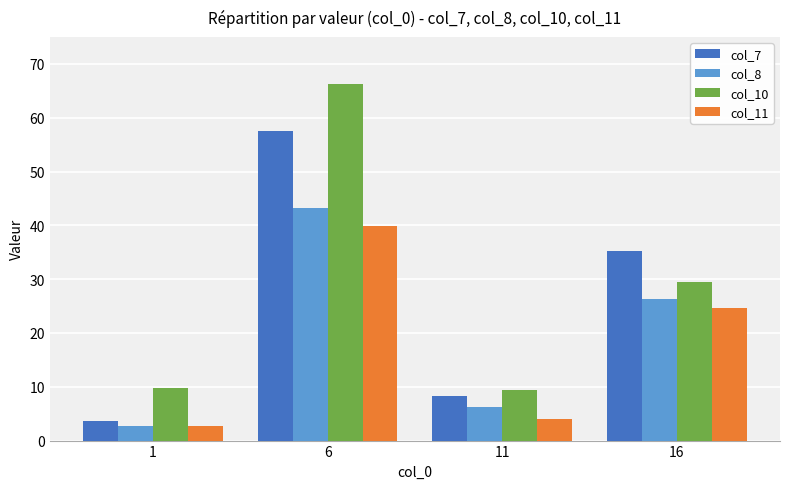

What is the total value across all series at 6?

206.8